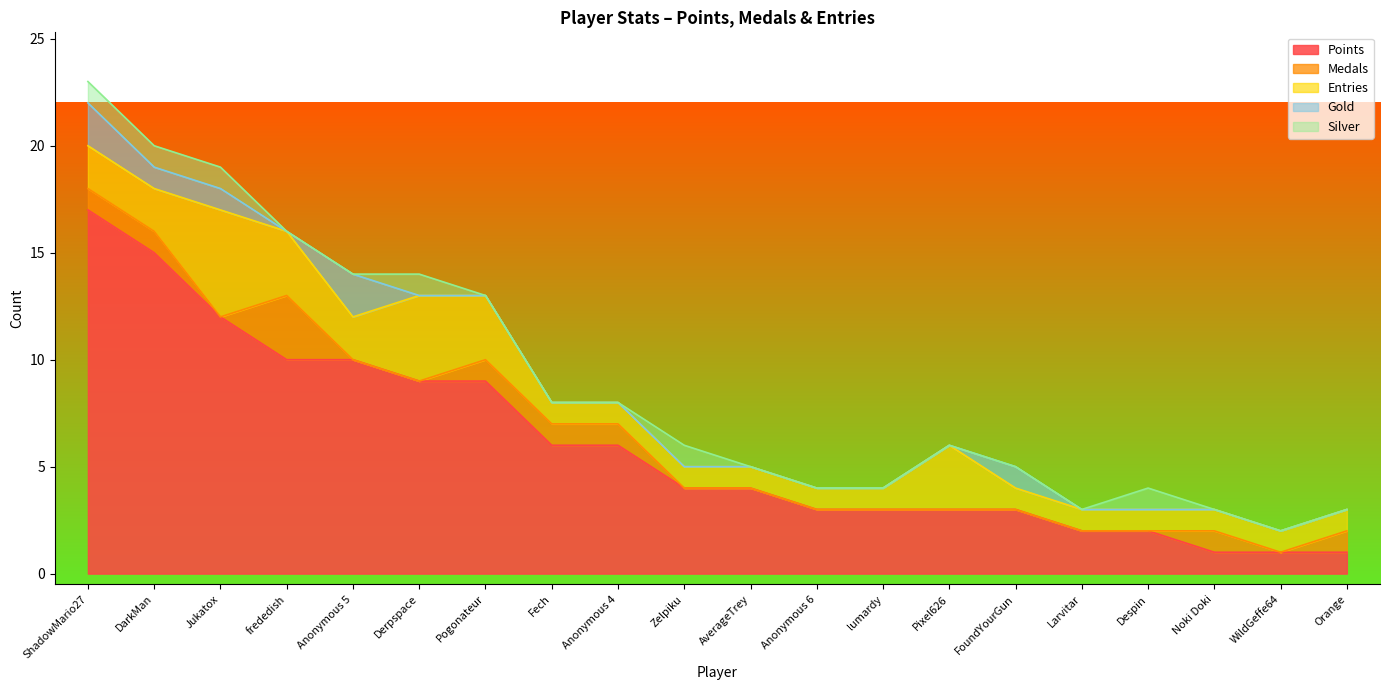

What are all the series names shown in the legend?

Points, Medals, Entries, Gold, Silver